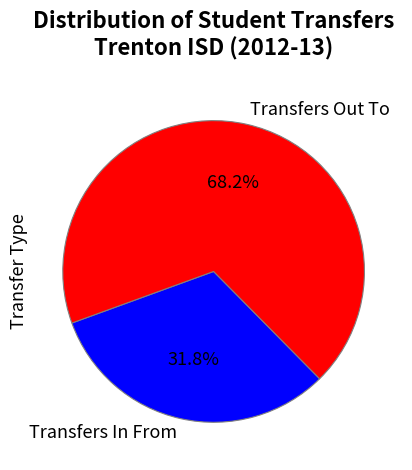

How many segments does this pie chart have?

2